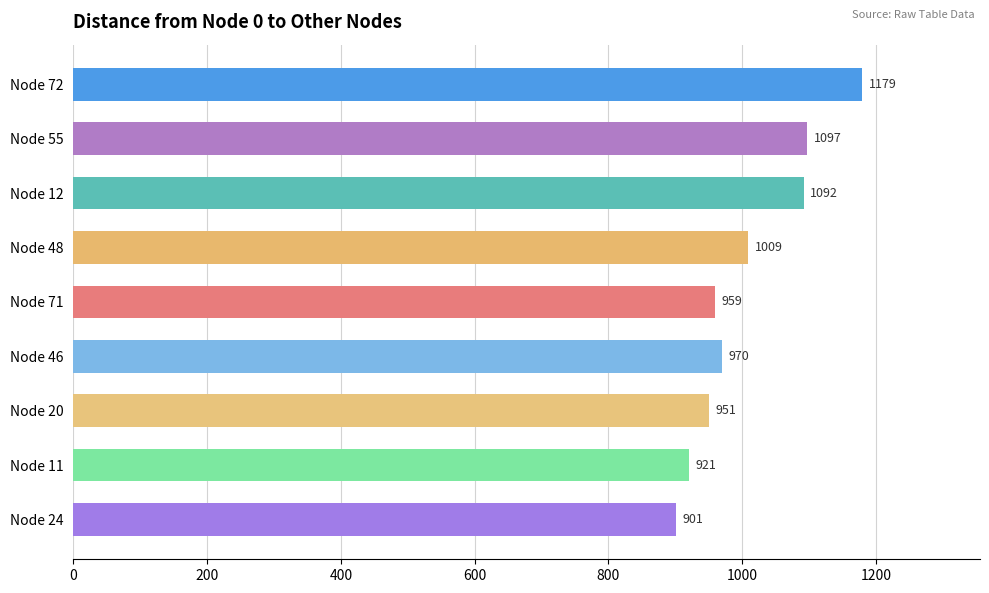

What is the approximate value at Node 72, to the nearest 10?

1180